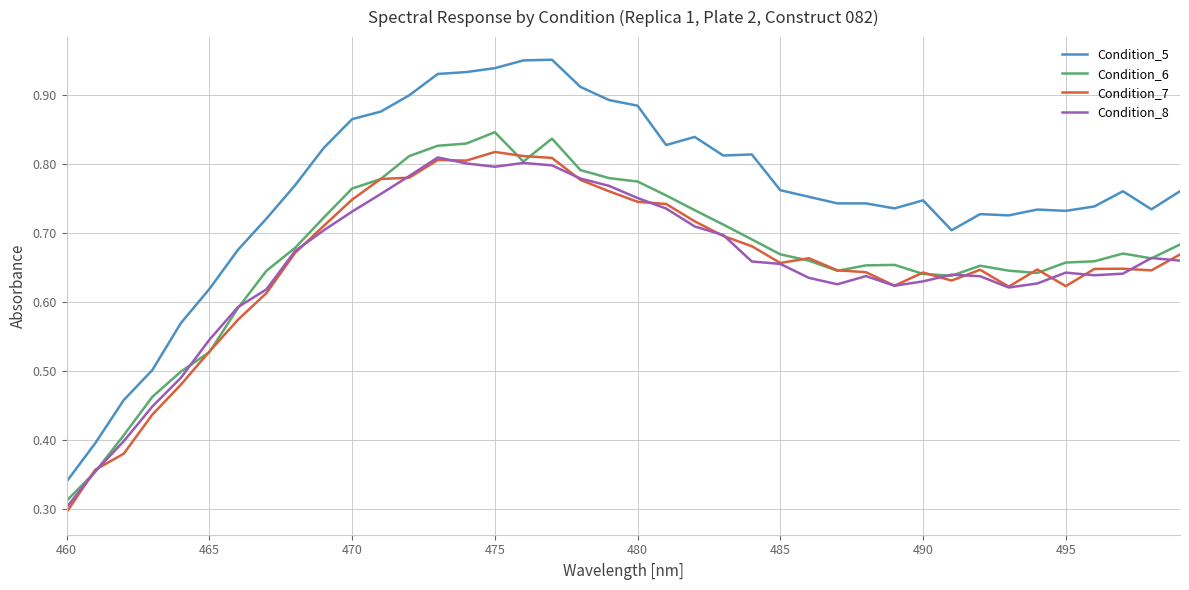

Which series has the largest total across all categories?

Condition_5